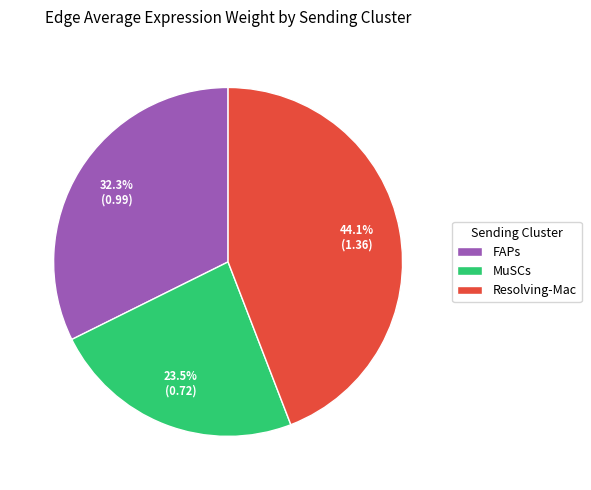

Which has a higher value, FAPs or Resolving-Mac?

Resolving-Mac